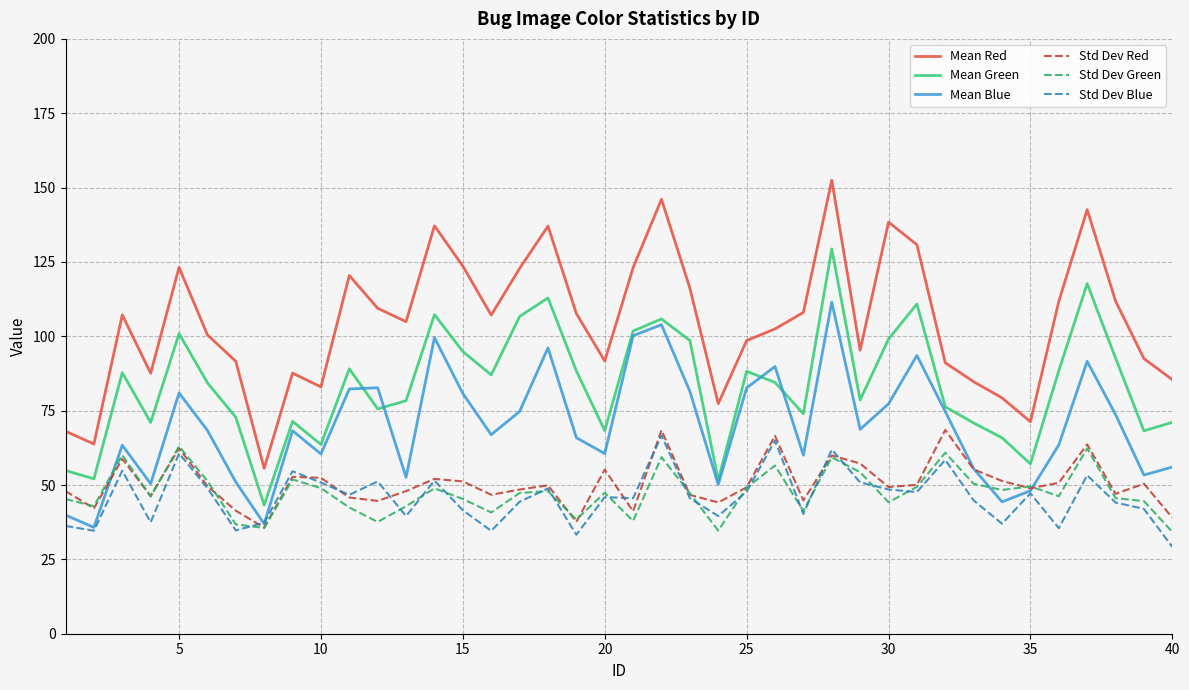

How many distinct data groups are displayed?

6